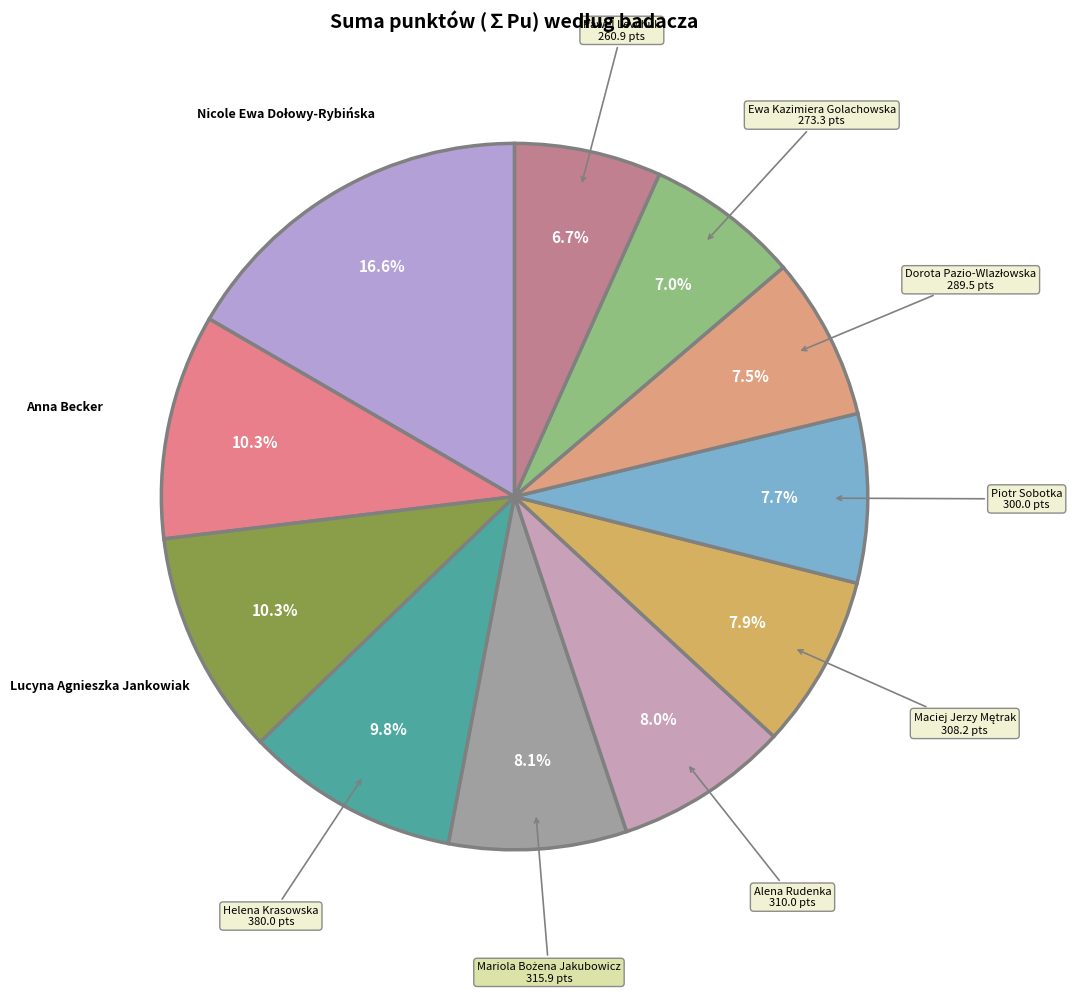

Count the number of slices in the pie.

11